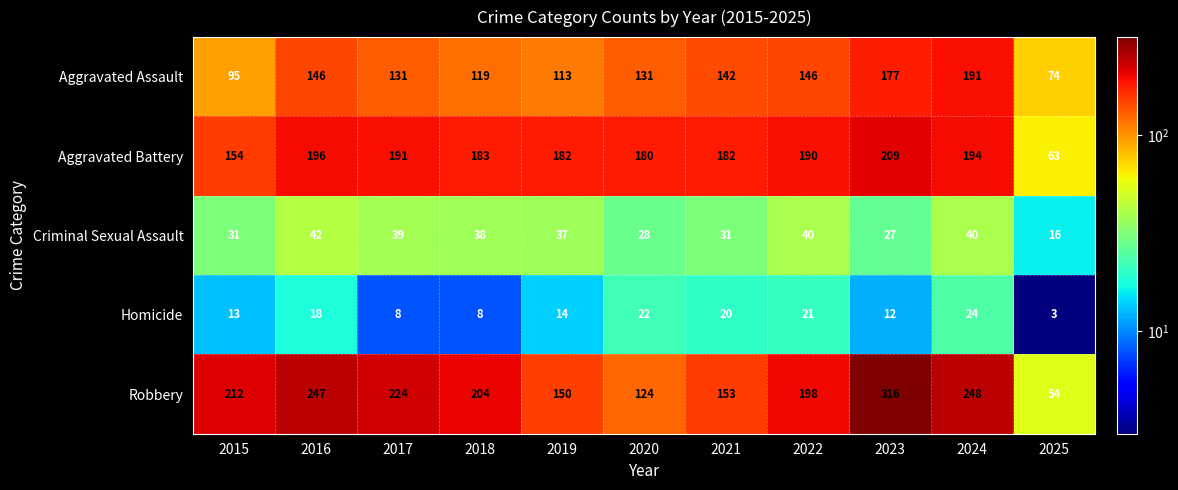

Rank the series at 2017 from highest to lowest value.

Robbery, Aggravated Battery, Aggravated Assault, Criminal Sexual Assault, Homicide